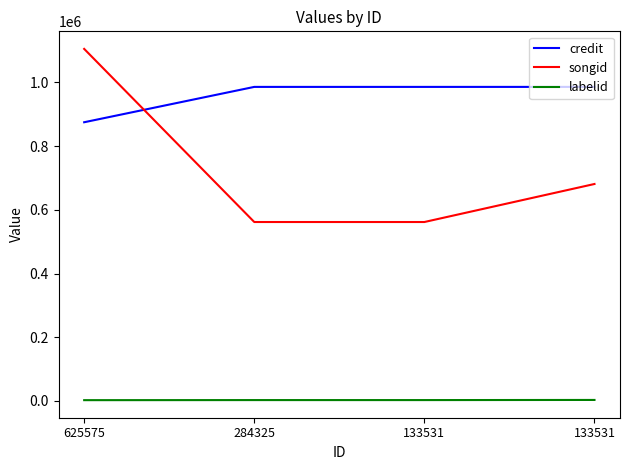

Does the chart have visible grid lines?

No